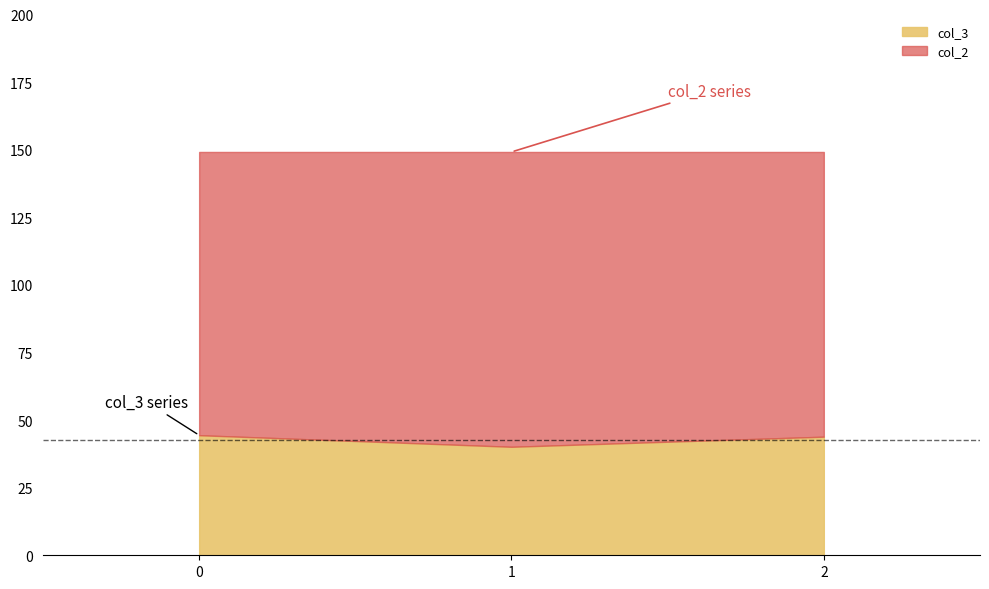

Between 2 and 1, which is larger?

2